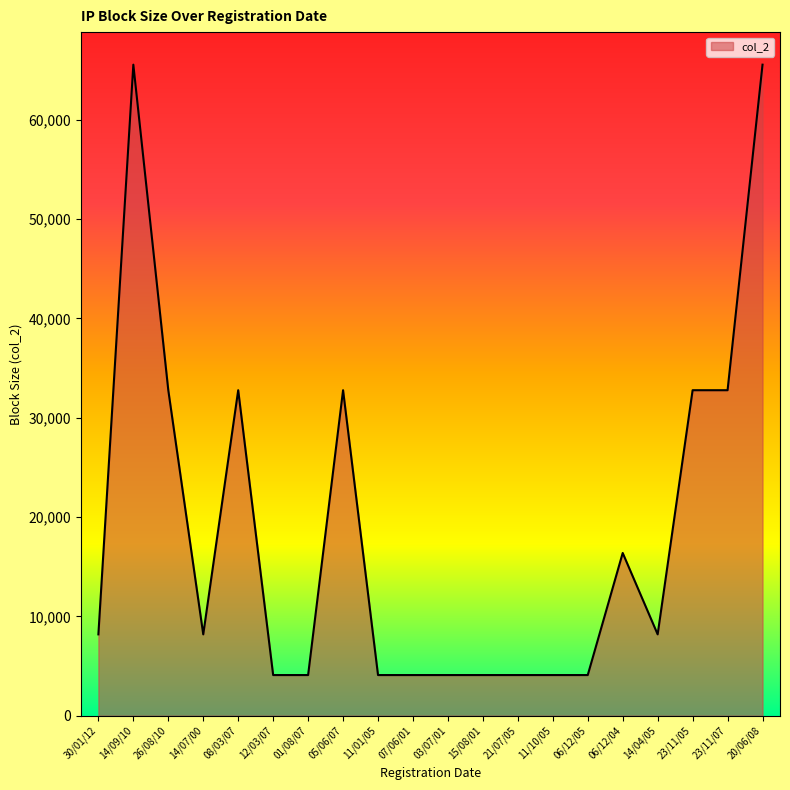

True or false: the data shows 20675 at 05/06/07.

False